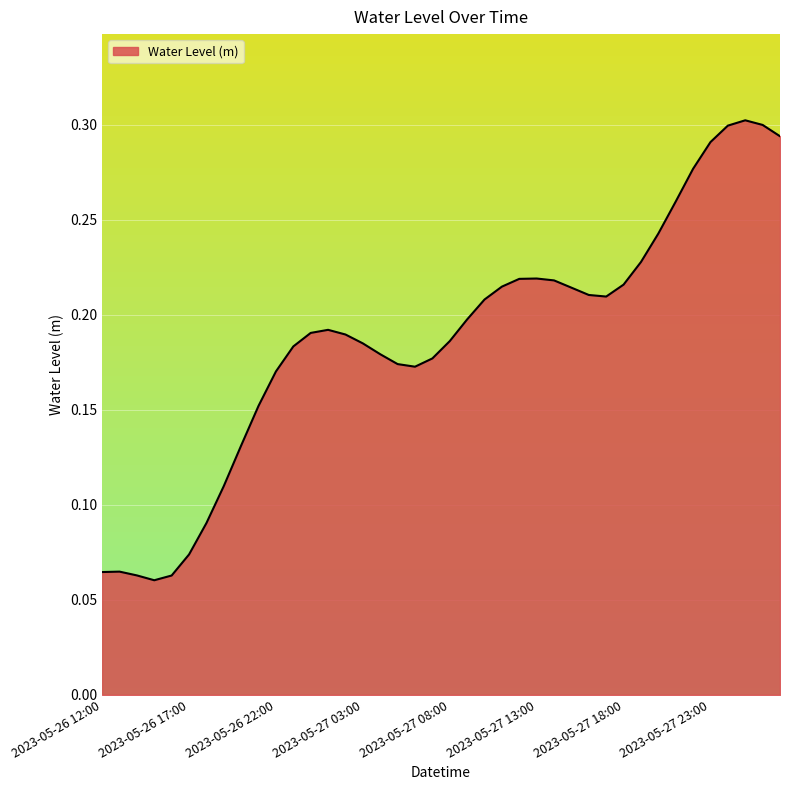

How many lines are shown in the chart?

1